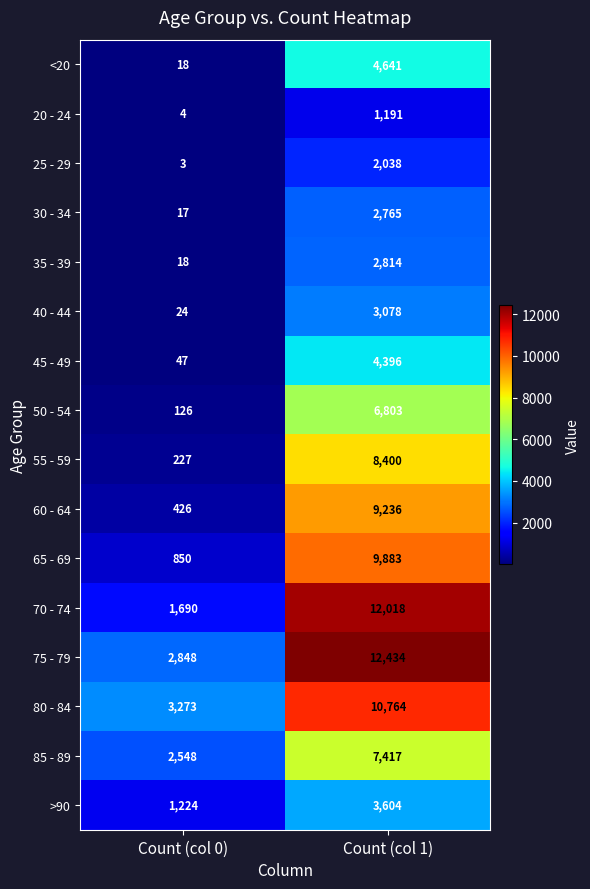

What is the sum of all 50 - 54 values?

6929